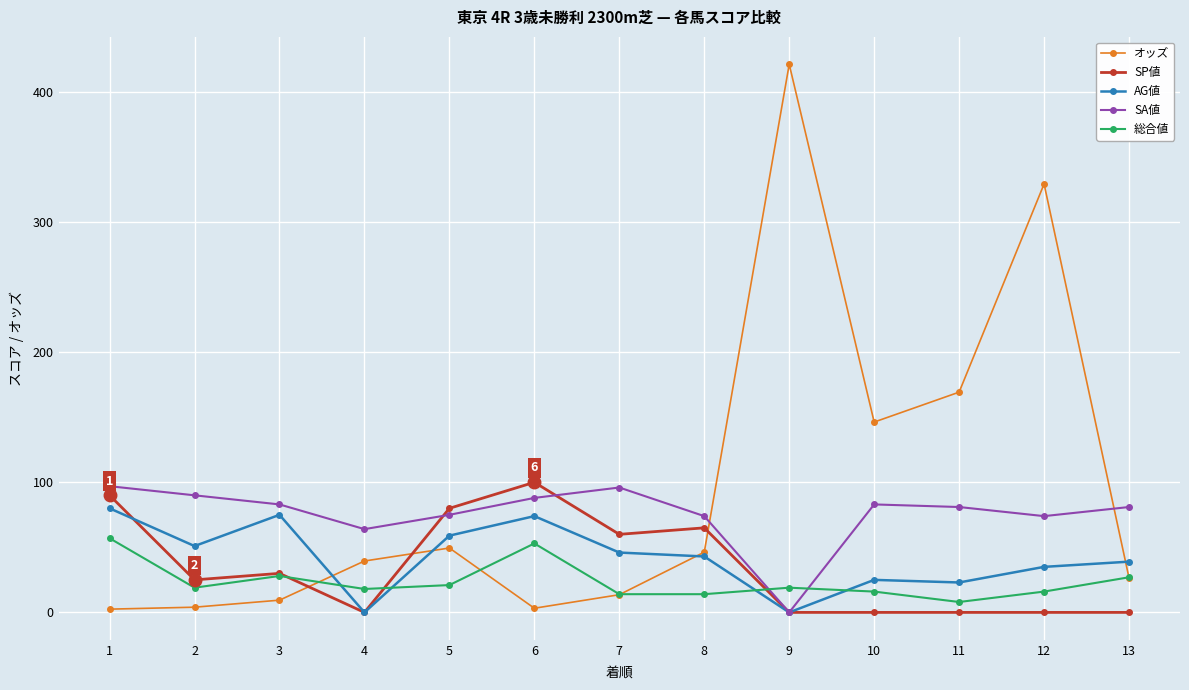

True or false: SA値 has a value of 43.3 at 11.

False